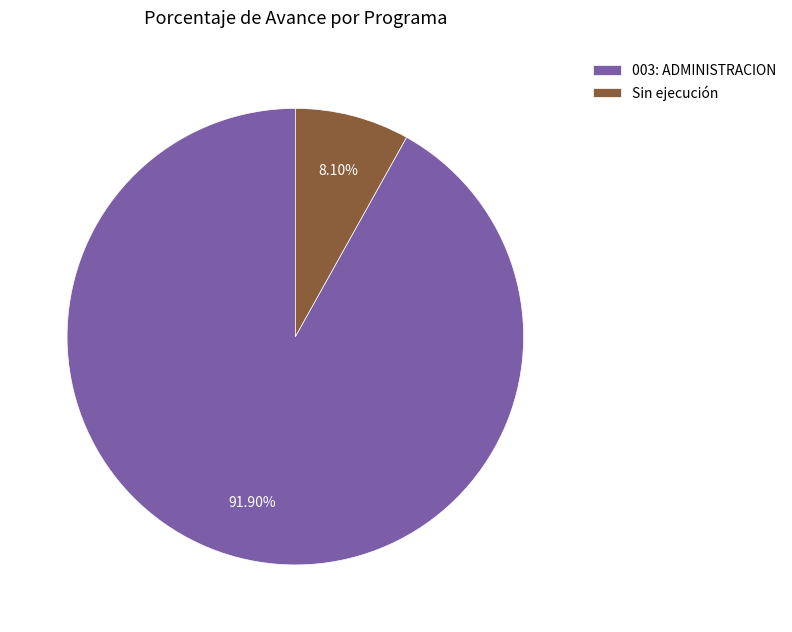

Rank the categories by value from highest to lowest.

003: ADMINISTRACION, Sin ejecución